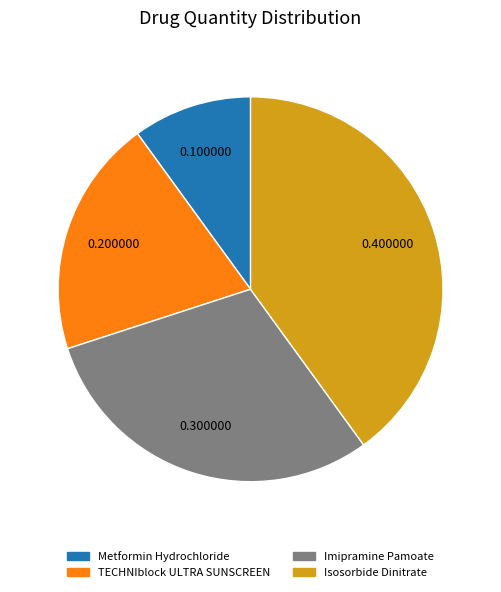

Is the sum of Metformin Hydrochloride and Imipramine Pamoate greater than half?

No